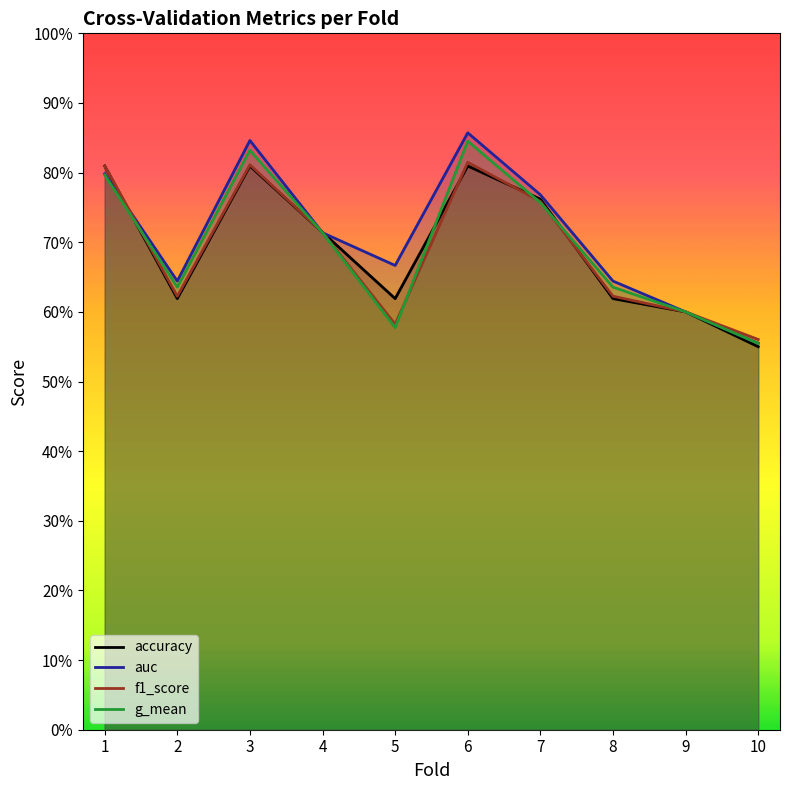

Is the value of accuracy at 10 greater than the value of auc at 7?

No